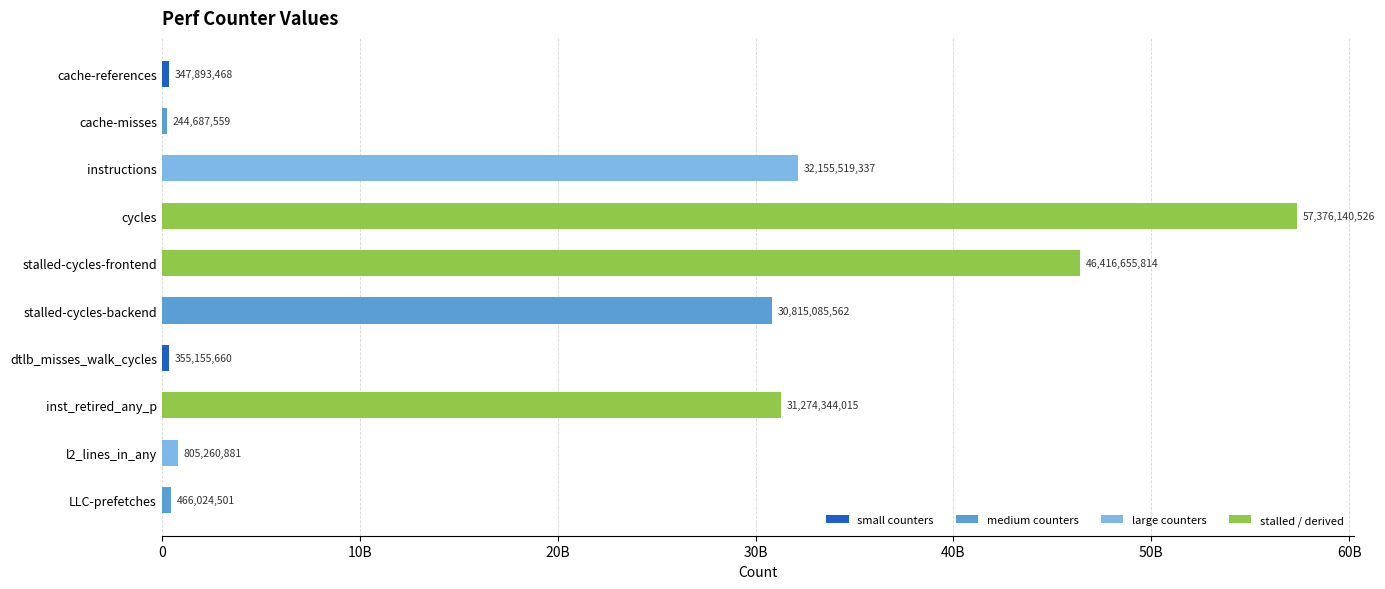

What is the minimum value shown in the chart?

244687559